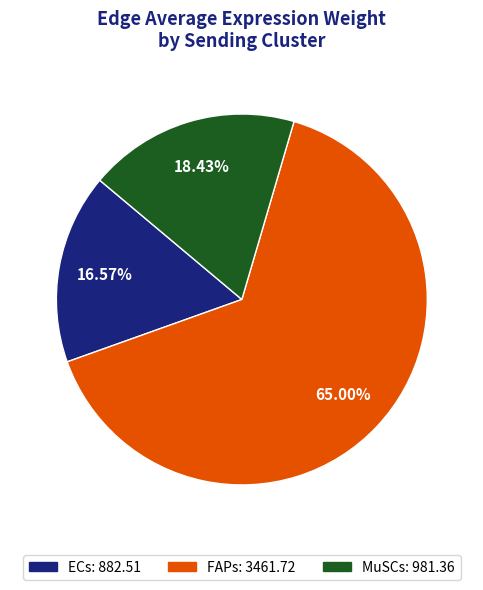

Between ECs and MuSCs, which is larger?

MuSCs